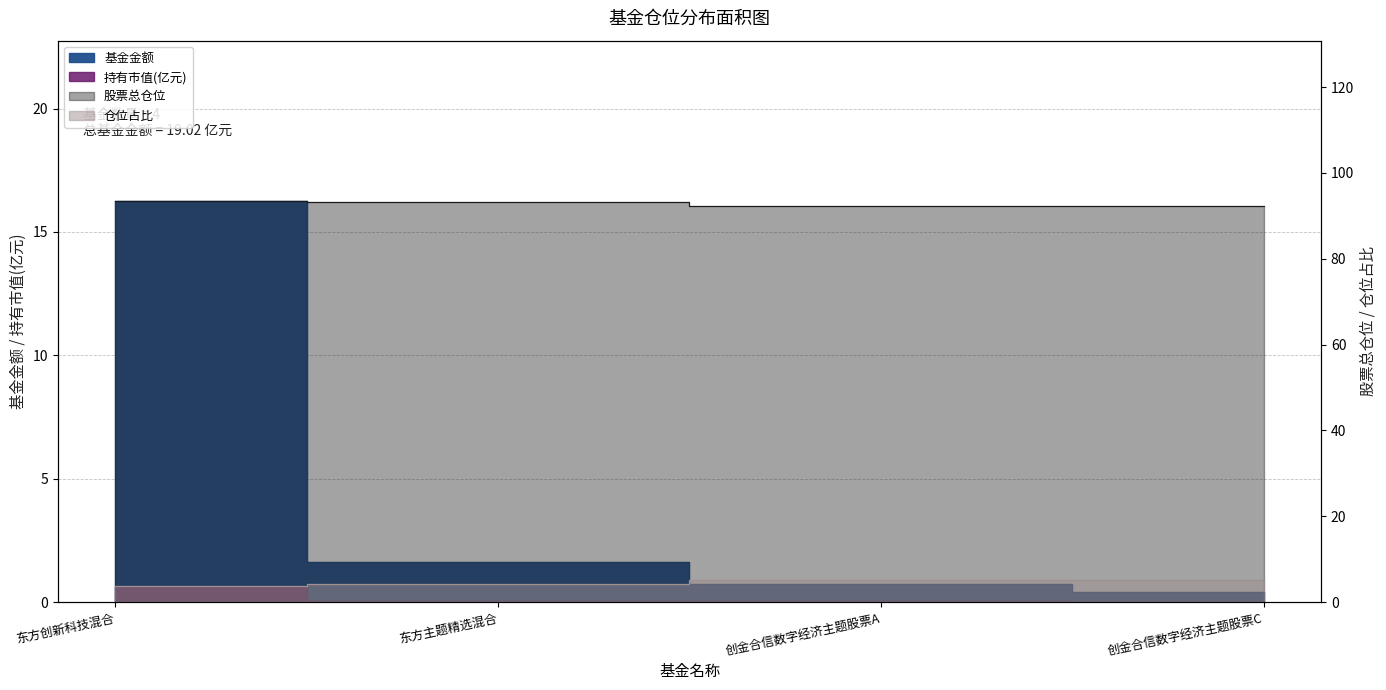

Which series has the largest total across all categories?

股票总仓位